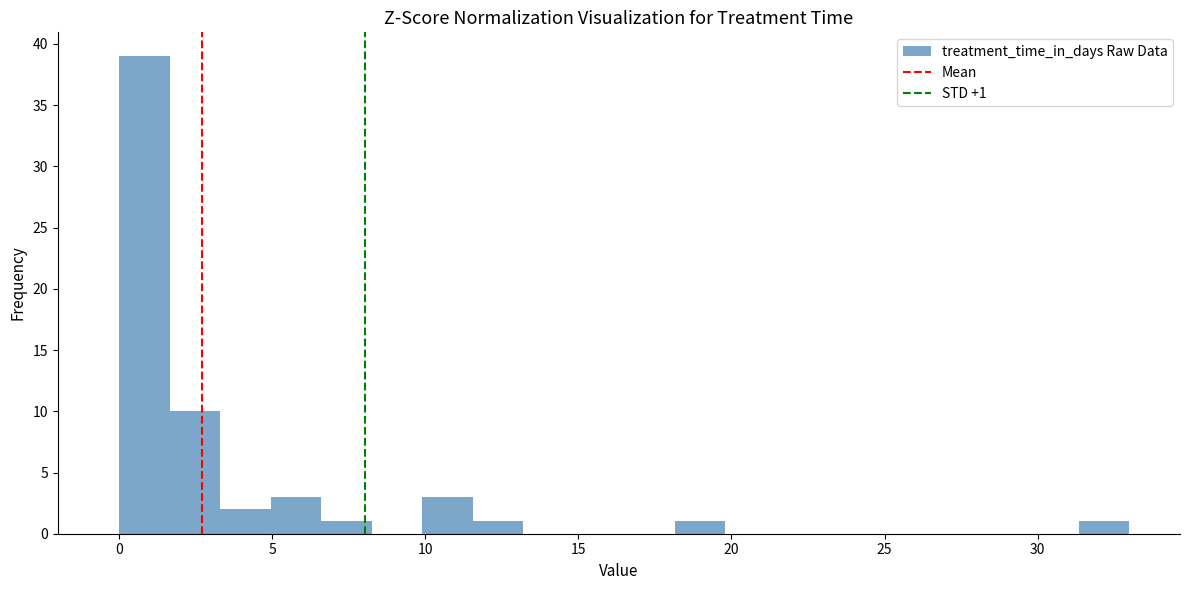

Around what value on the x-axis is the tallest bar? Give the approximate position of its centre, as read against the axis.

1.0